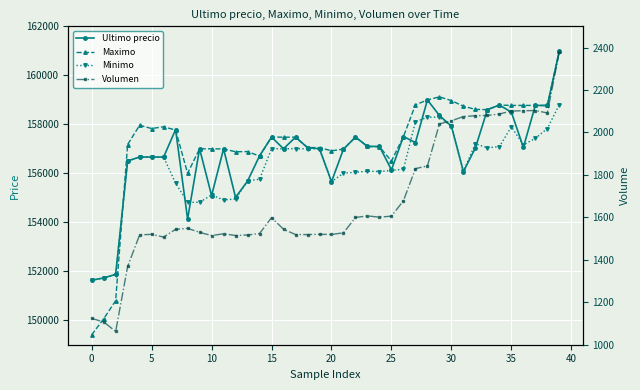

What is the value of the Maximo point at the 19th from the left?

157050.0